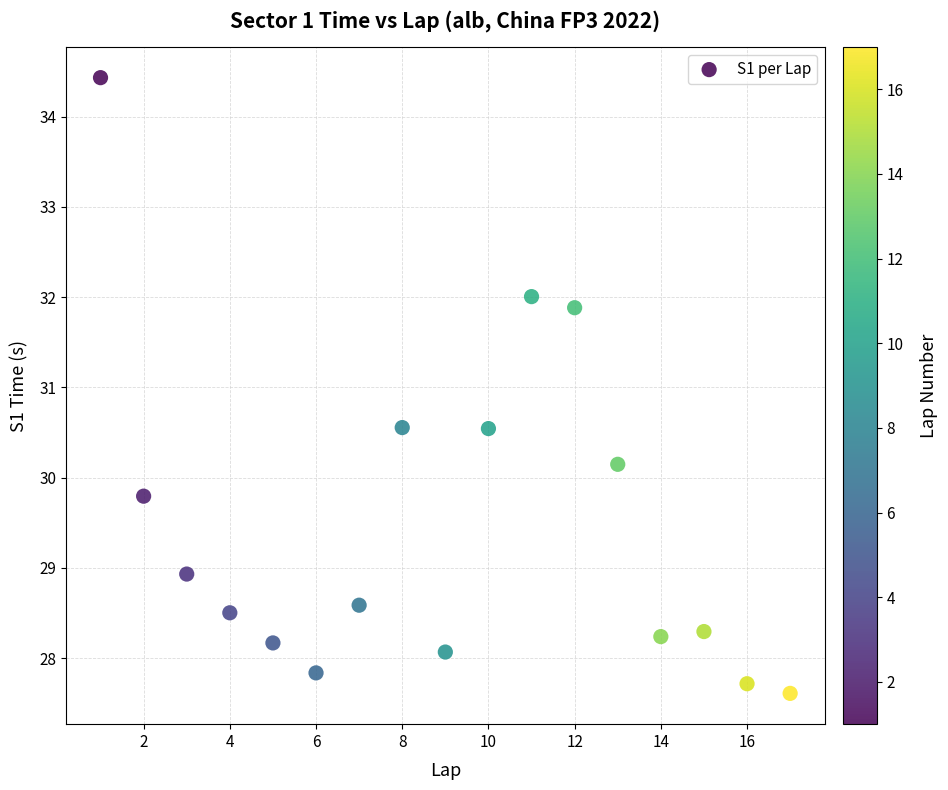

What is the range of X values (max minus min)?

16.0